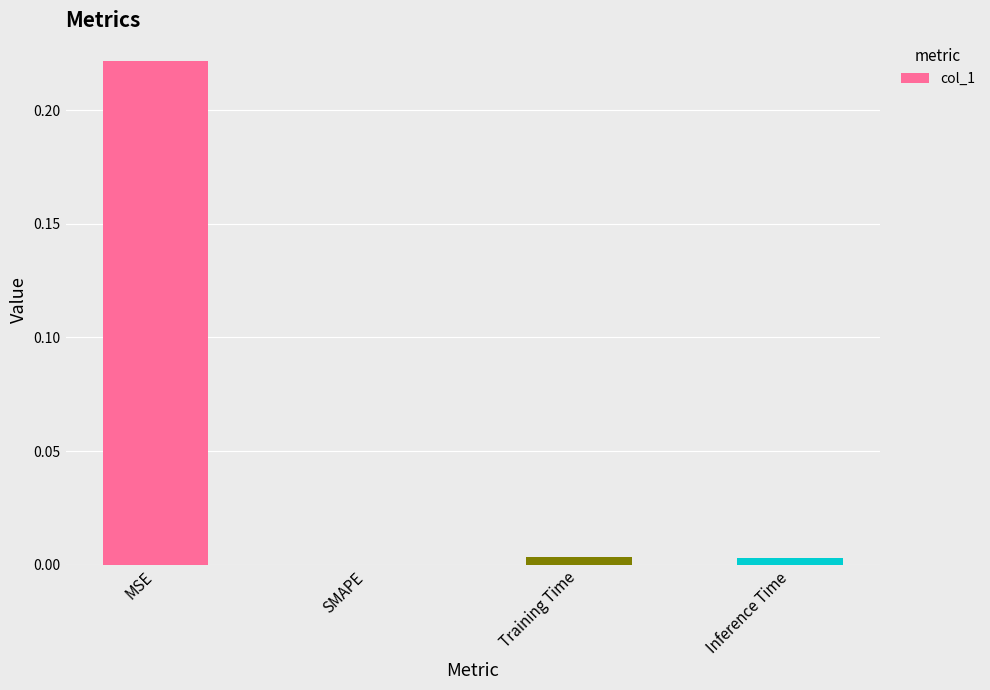

The chart shows a value of 0.1 at MSE. True or false?

False